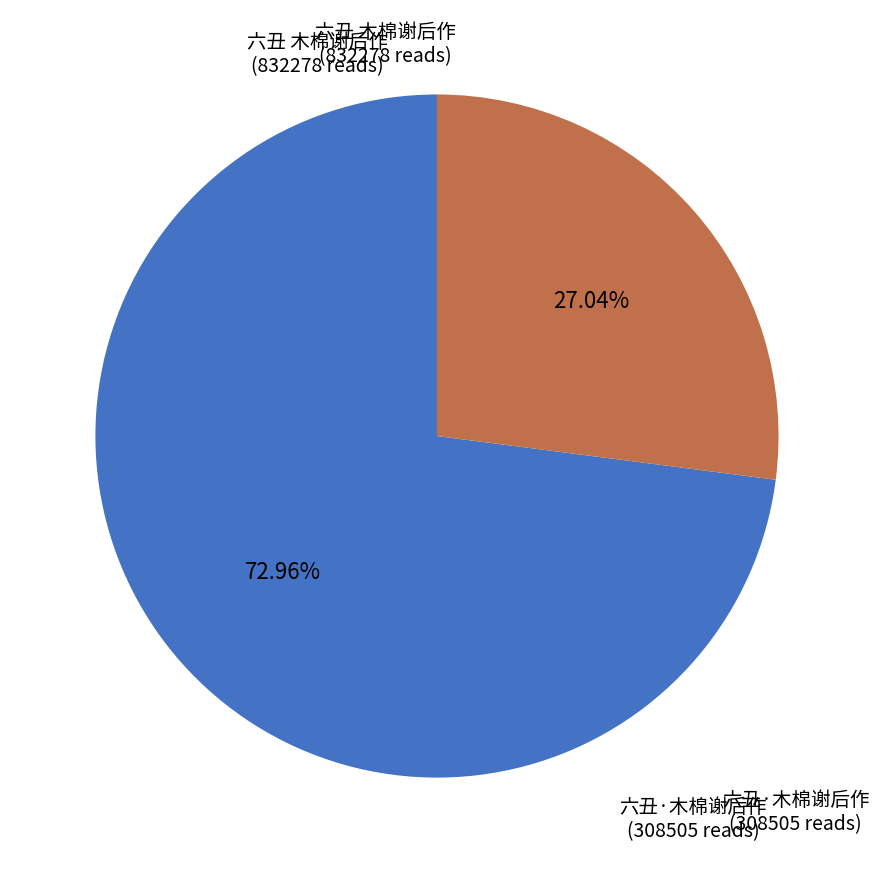

What percentage is the 六丑·木棉谢后作 slice, to the nearest percent?

27%